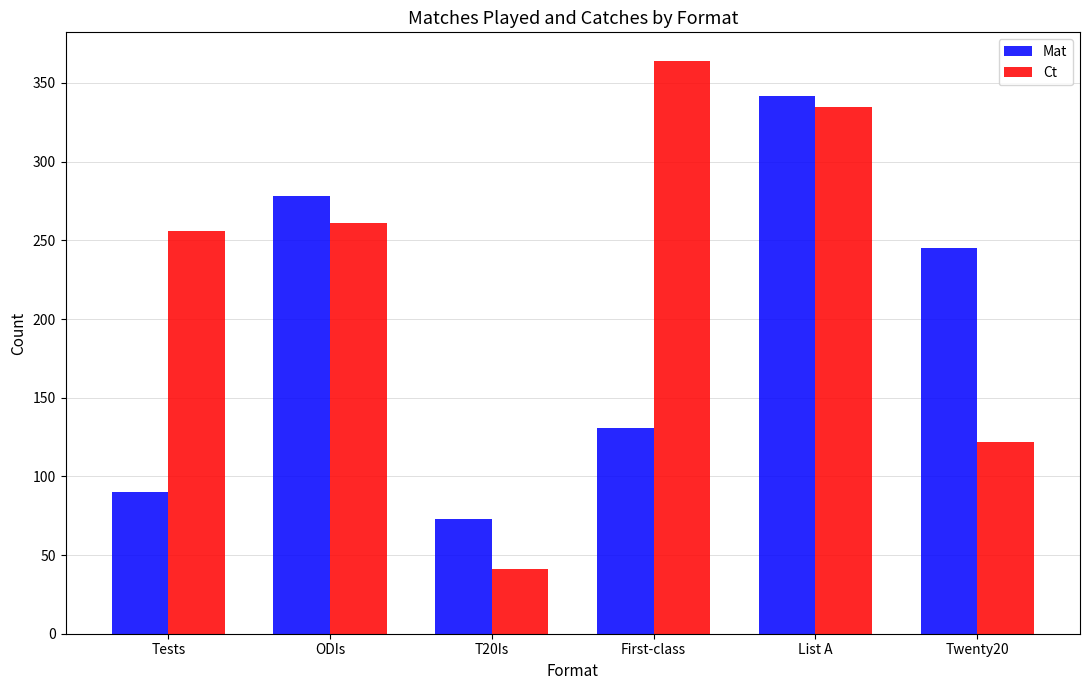

Where is Mat nearest to the value 207?

Twenty20